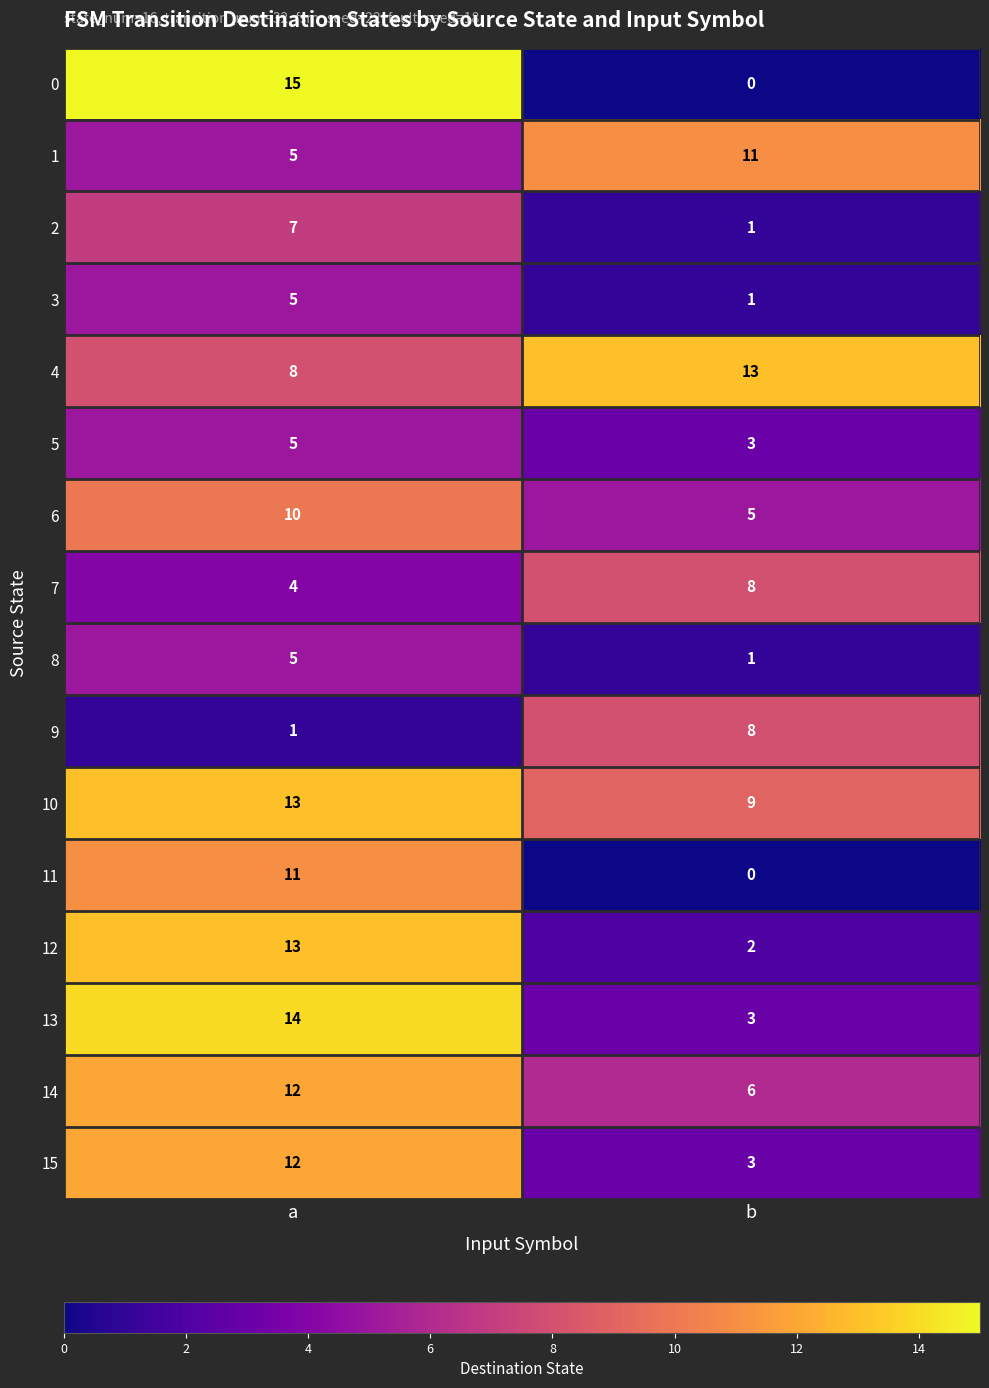

What is the difference between the highest and lowest values at a?

14